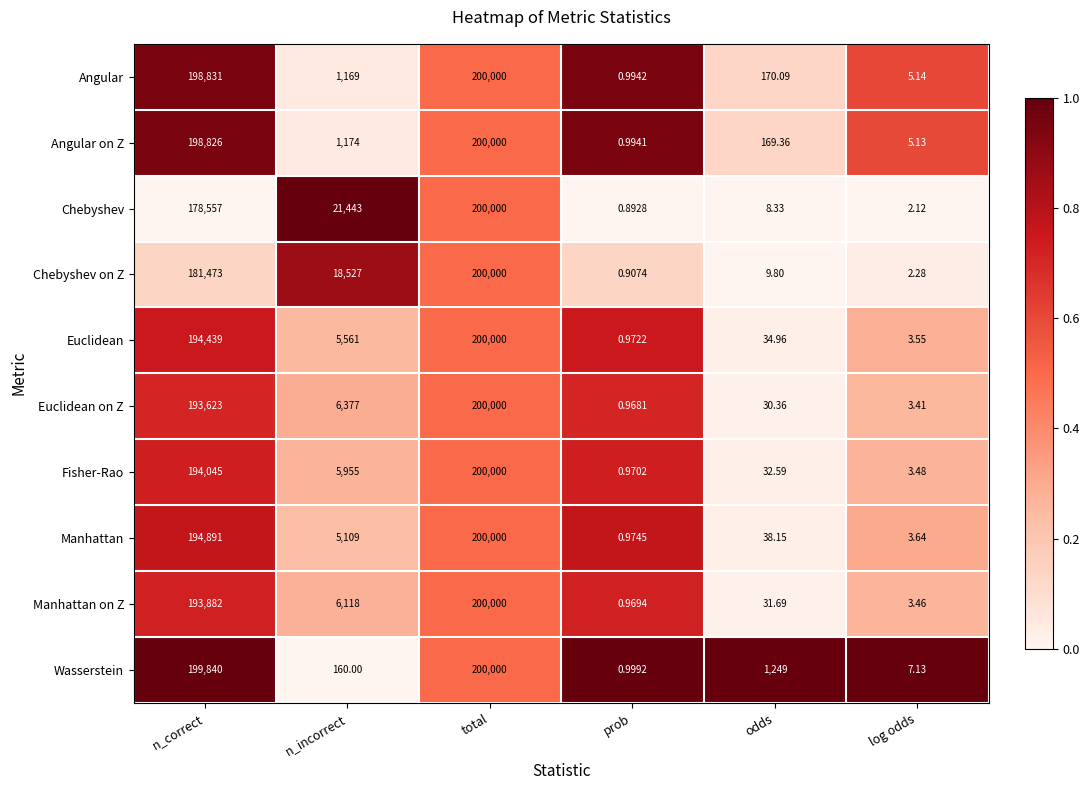

Rank the series at odds from highest to lowest value.

Wasserstein, Angular, Angular on Z, Manhattan, Euclidean, Fisher-Rao, Manhattan on Z, Euclidean on Z, Chebyshev on Z, Chebyshev